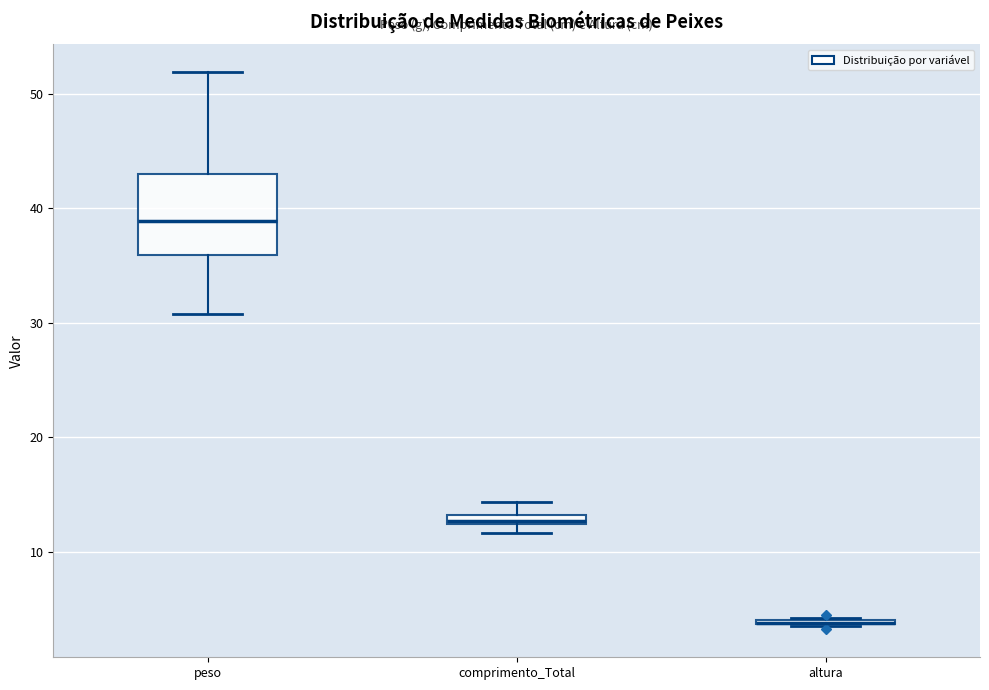

Comparing the boxes themselves (not the whiskers), which one is the tallest?

peso